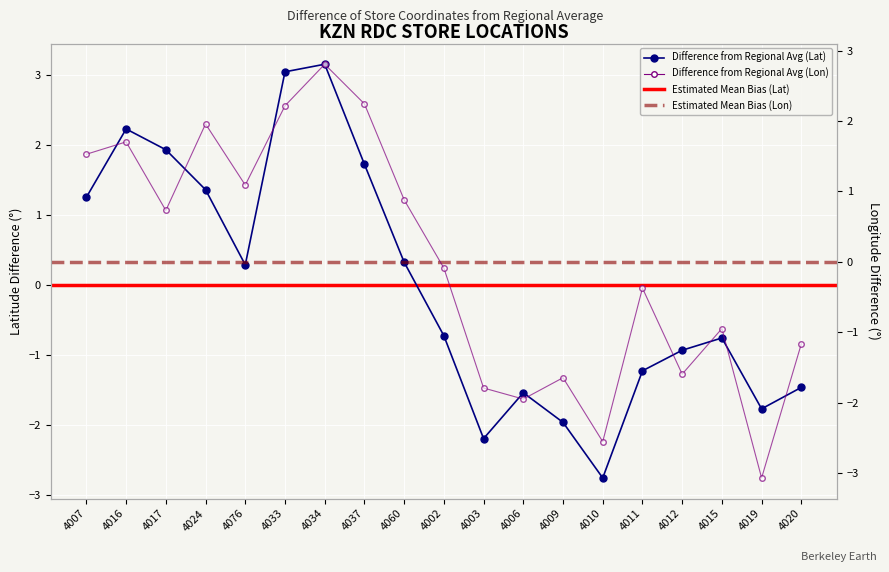

Where do Latitude and Longitude first cross each other?

4007 and 4016